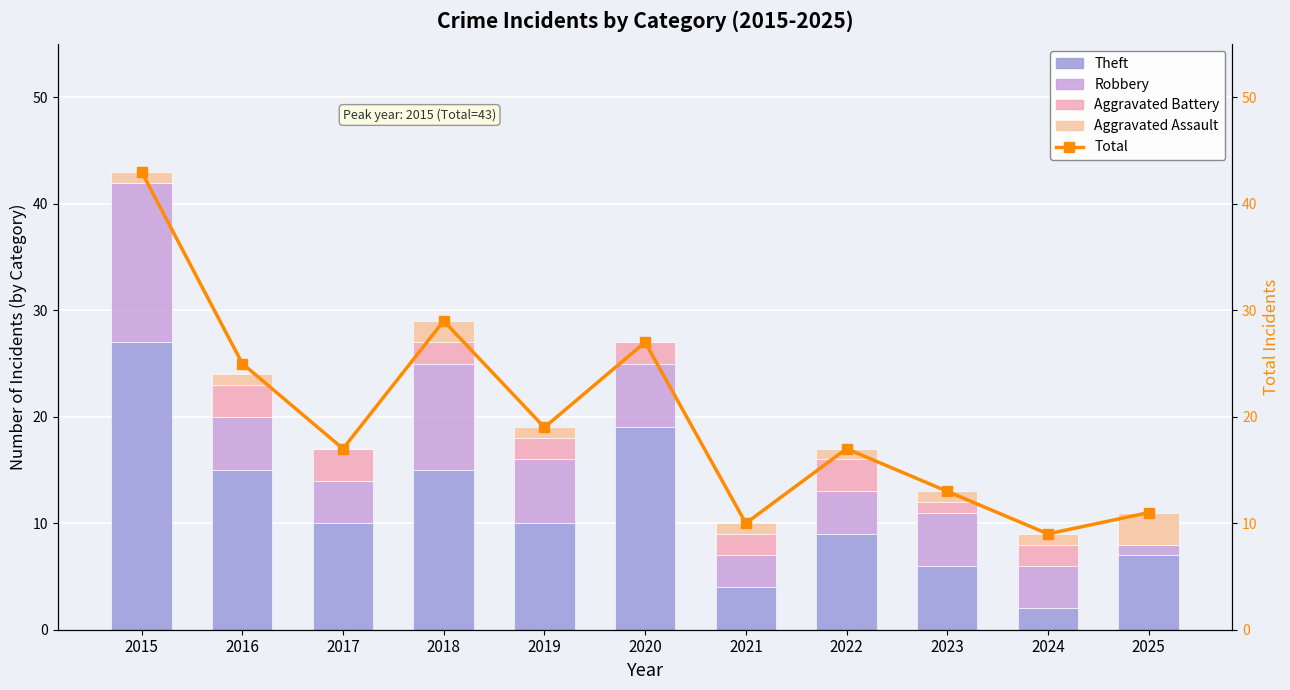

What are all the series names shown in the legend?

Theft, Robbery, Aggravated Battery, Aggravated Assault, Total